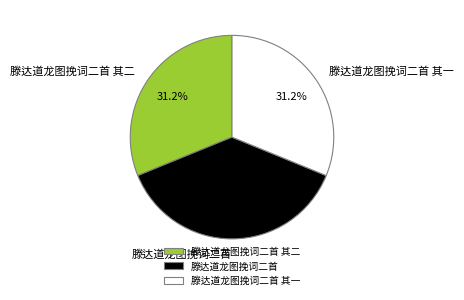

Is there any slice that represents more than half of the pie?

No